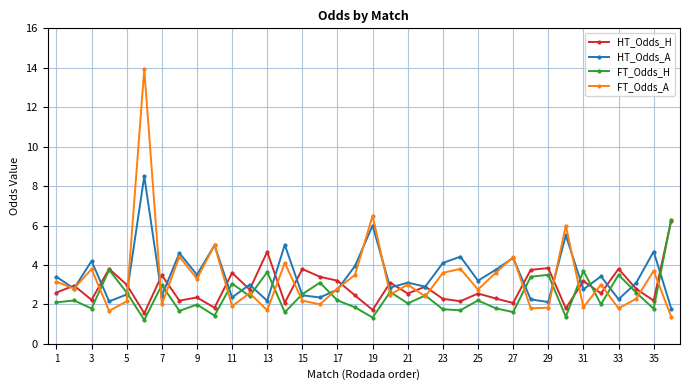

True or false: FT_Odds_H has more than 0 points higher than both neighbors.

True